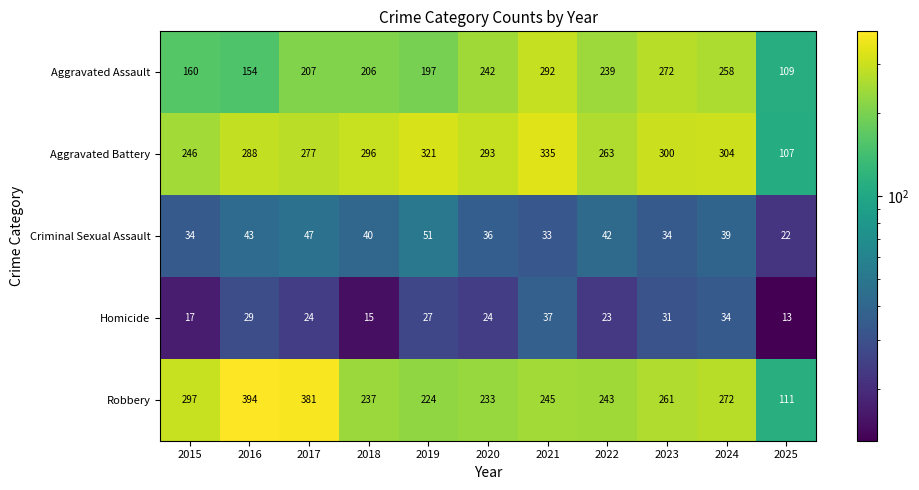

How many data points does each series have?

11